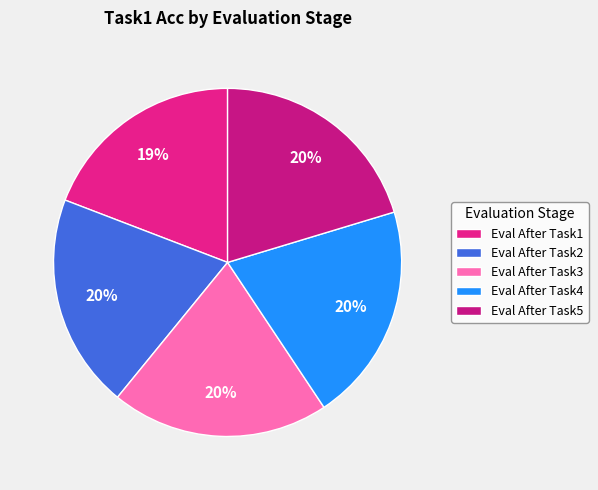

Is Eval After Task1 the majority of the pie?

No